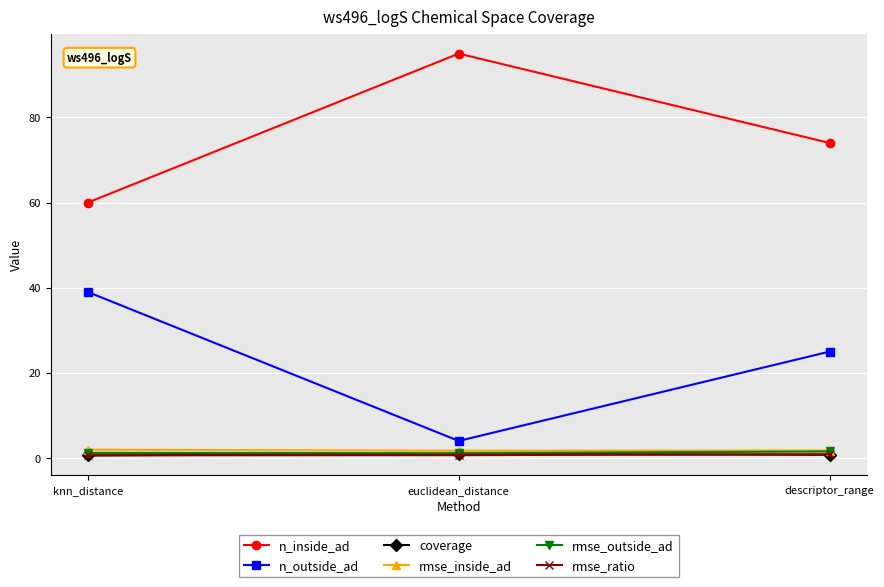

What is the difference between the coverage values at euclidean_distance and descriptor_range?

0.2